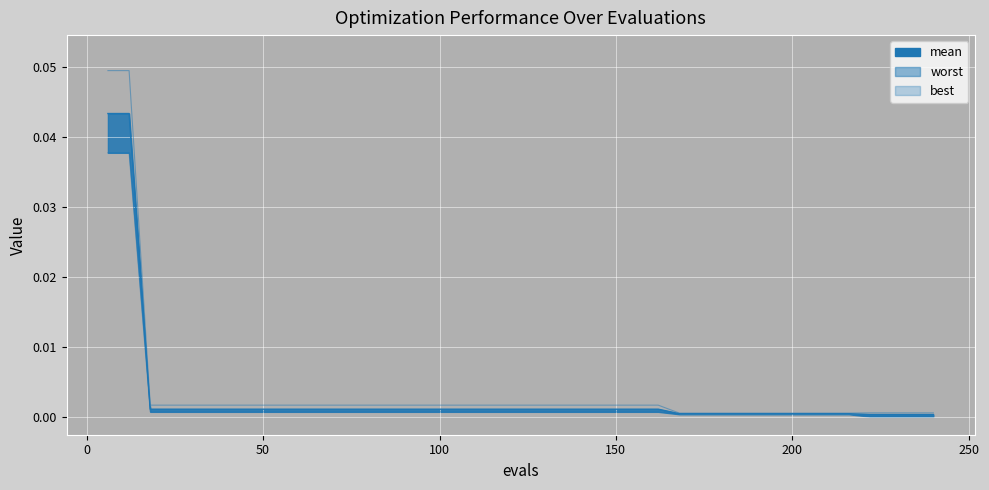

True or false: best and worst intersect in this chart.

False